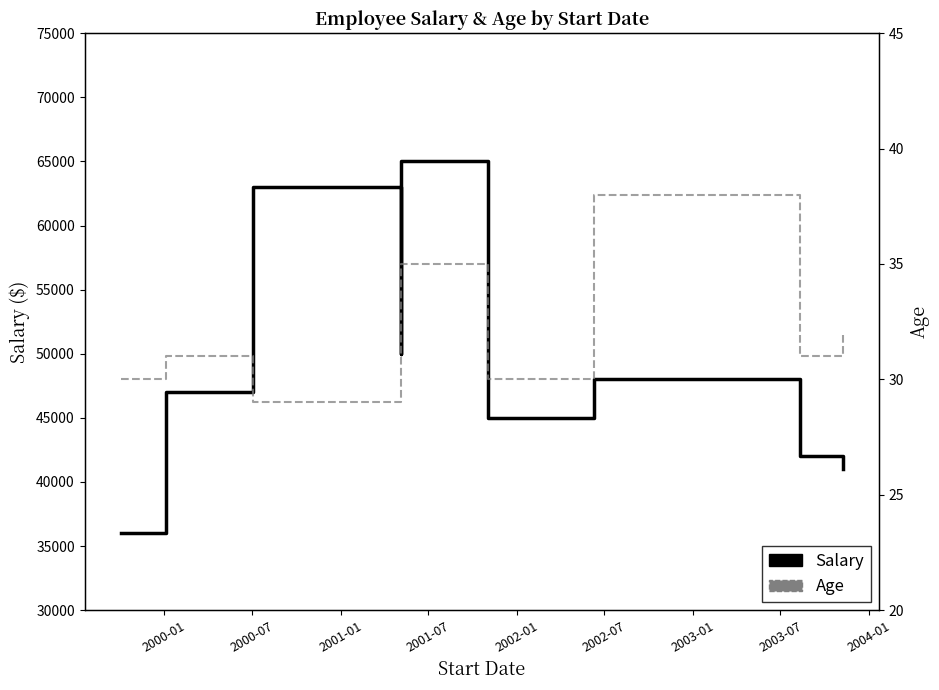

Is this an area chart (filled region under the line)?

No